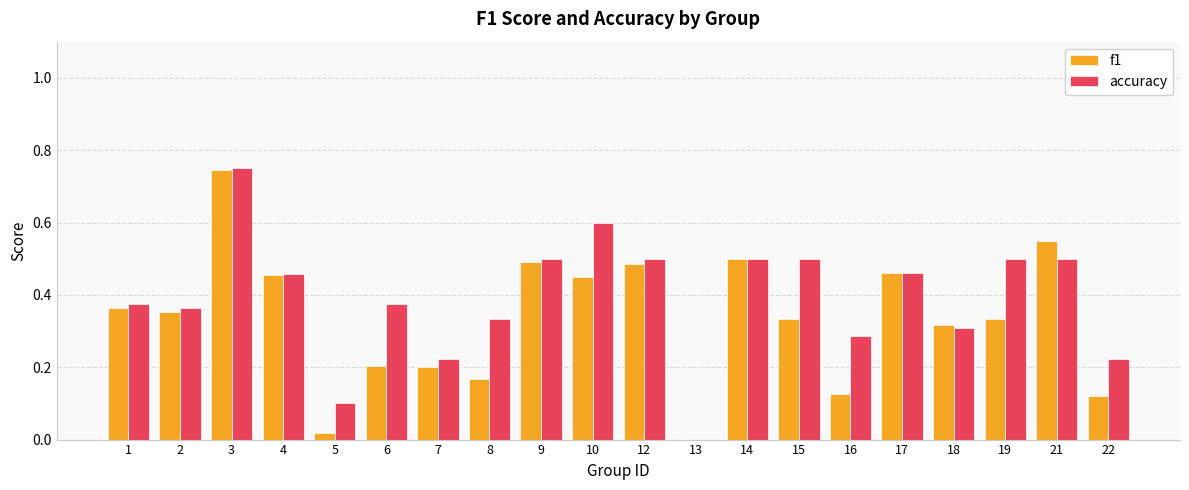

Is it true that f1 equals 0.3 at 19?

True